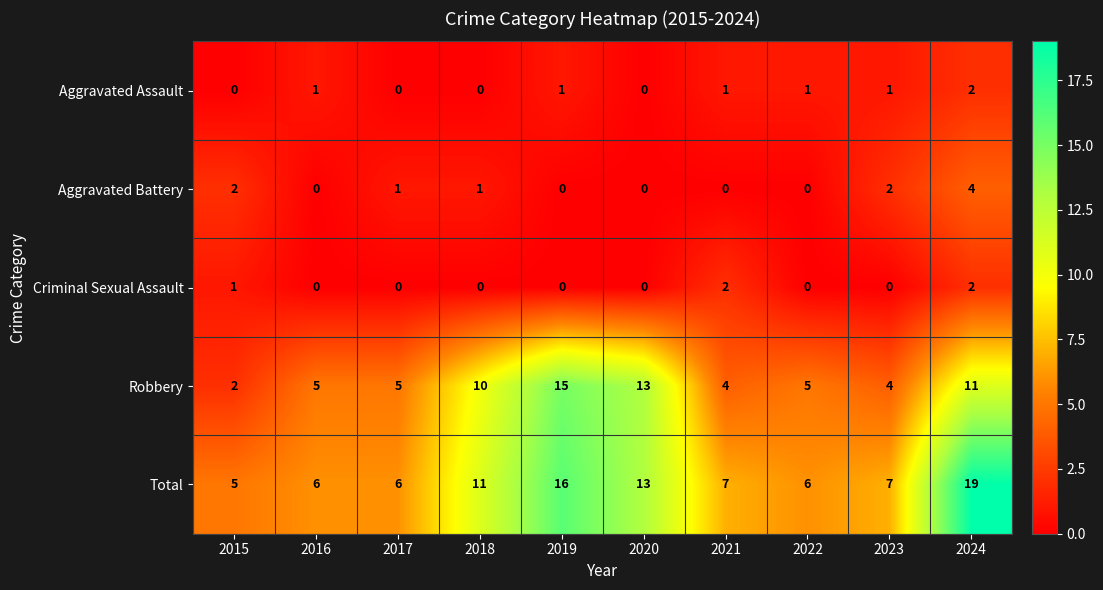

Count the number of categories in the chart.

10